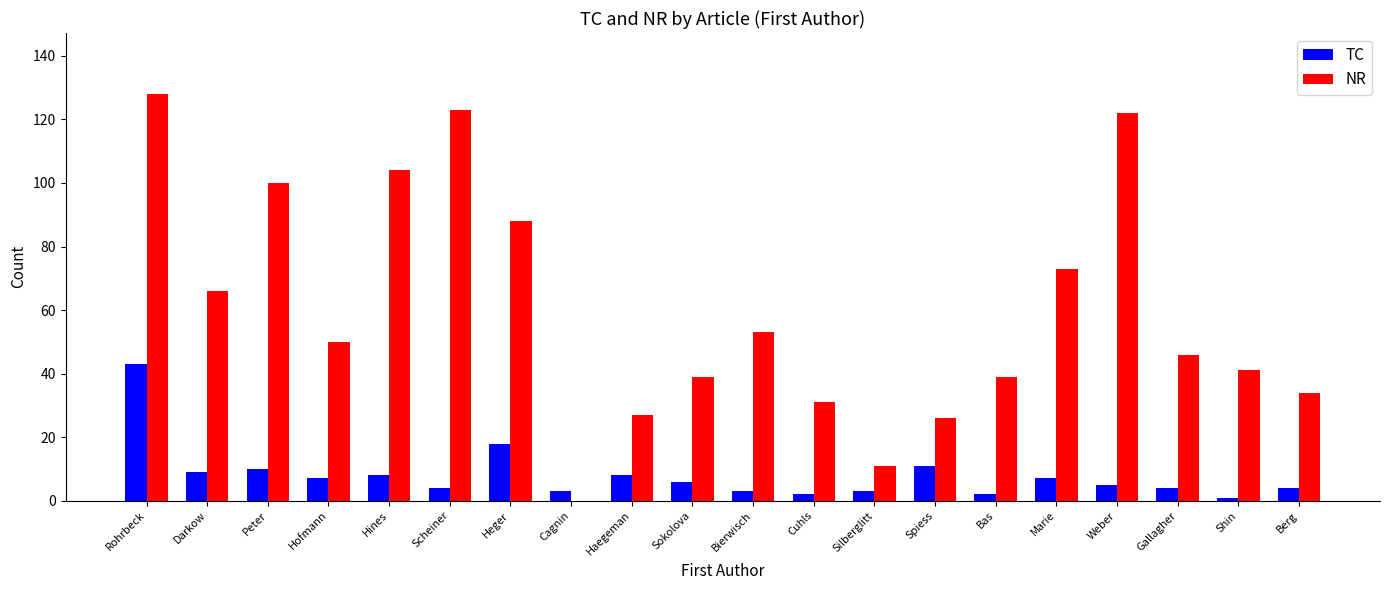

What is the spread (max minus min) of values at Silberglitt?

8